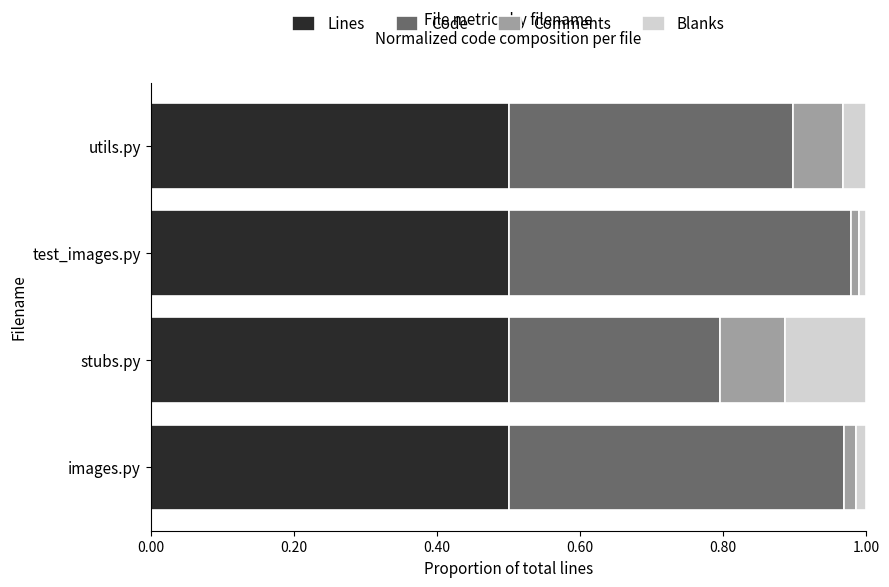

What is the total value across all series at stubs.py?

1.0